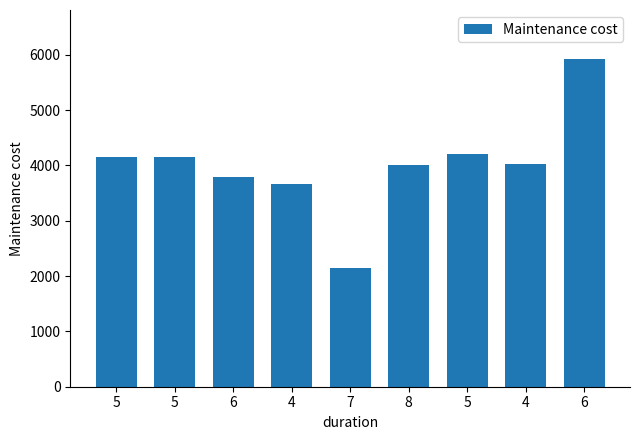

Reading left to right, transcribe all the data shown in this chart.

4144.8	4160.3	3792.3	3657.7	2142.0	4004.0	4200.0	4018.0	5922.0